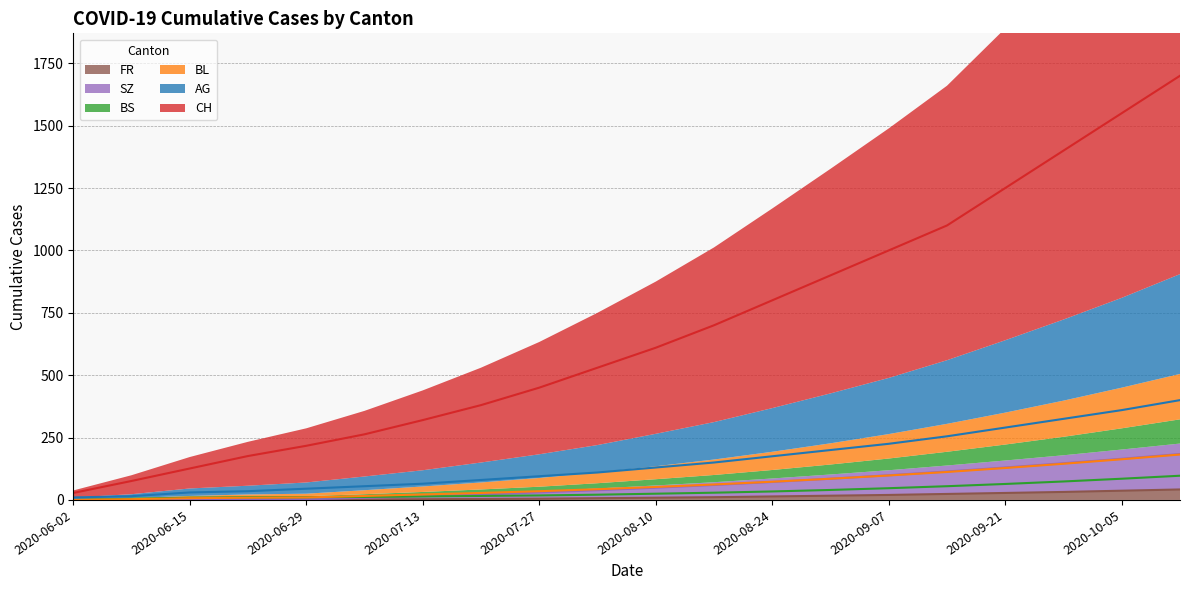

At which category does the chart reach its minimum across all series?

2020-06-02